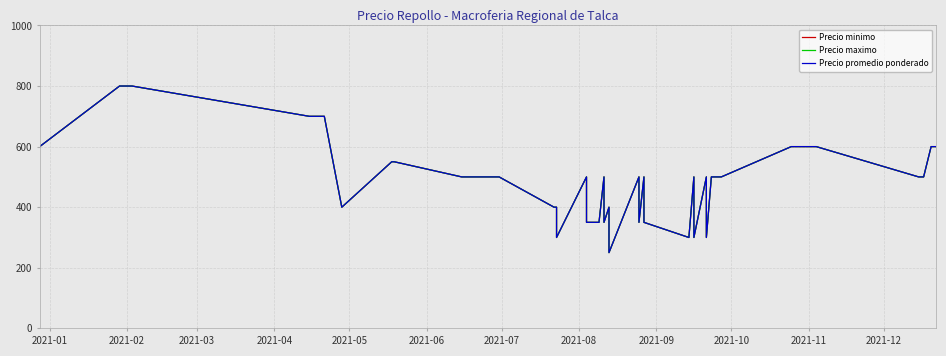

How many values in the Precio promedio ponderado series are below 500?

14